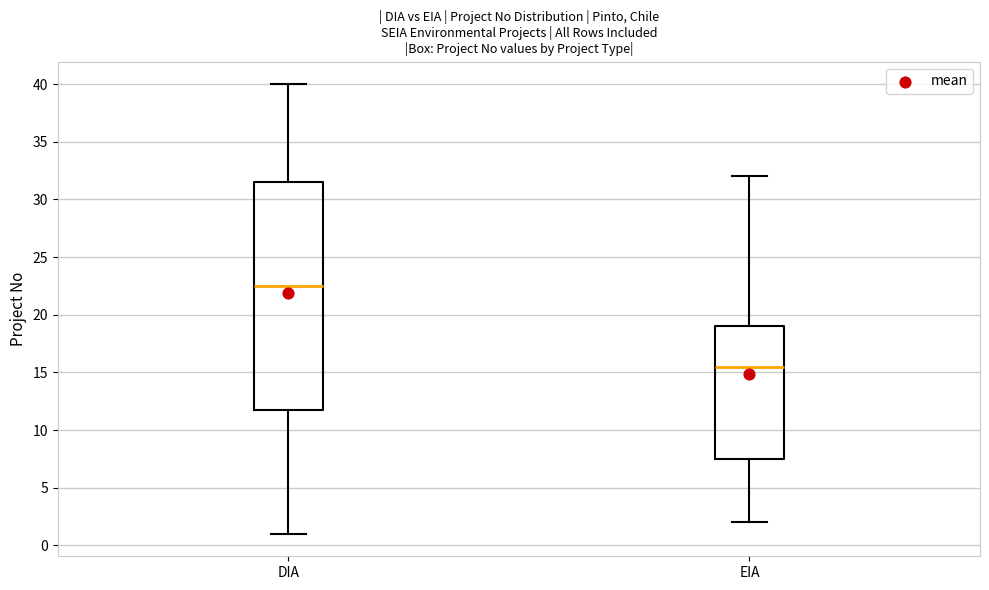

Reading left to right, read every box against the y-axis: the position of its median line, the range the box covers, and the ends of its whiskers. The values are not printed on the chart, so give them approximately, as read against the axis.

DIA: median 22.5, box 12.0 to 31.5, whiskers 1.0 to 40.0
EIA: median 15.5, box 7.5 to 19.0, whiskers 2.0 to 32.0